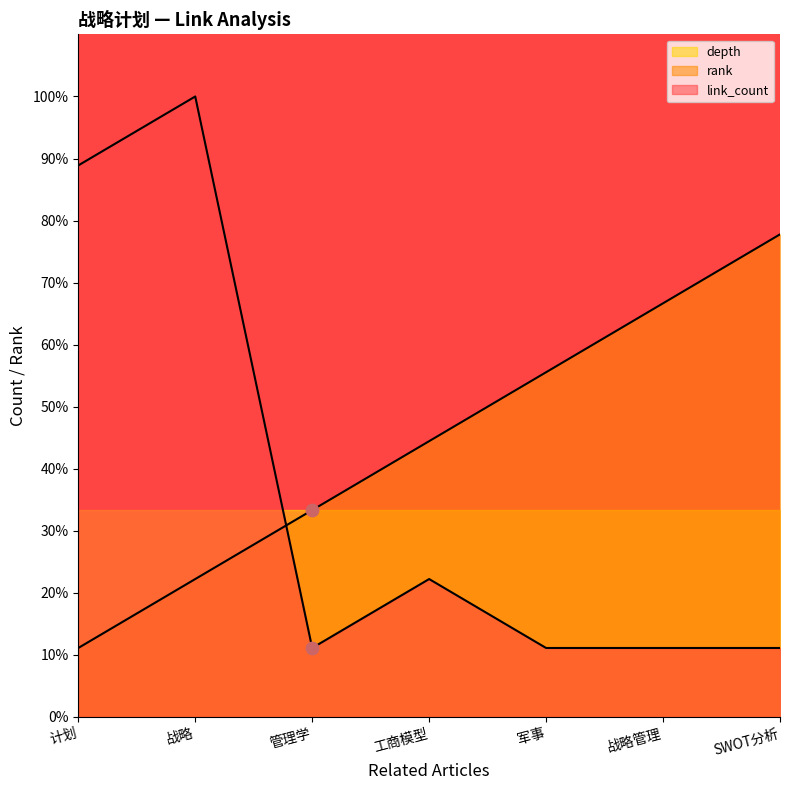

Is the value of rank at 工商模型 greater than the value of link_count at 管理学?

Yes